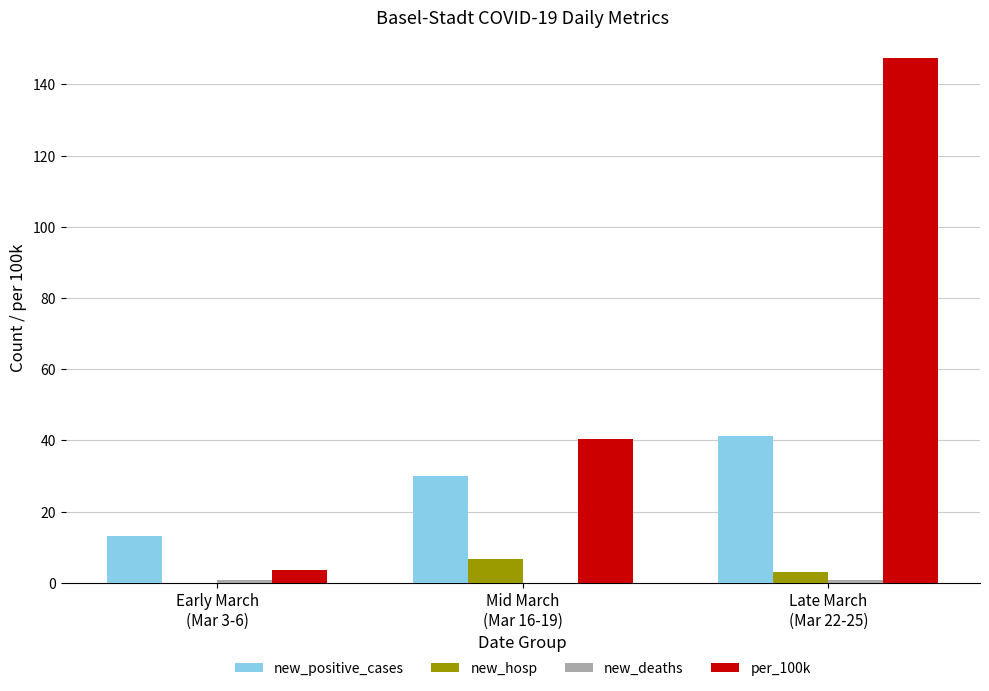

What is the greatest value displayed?

147.4